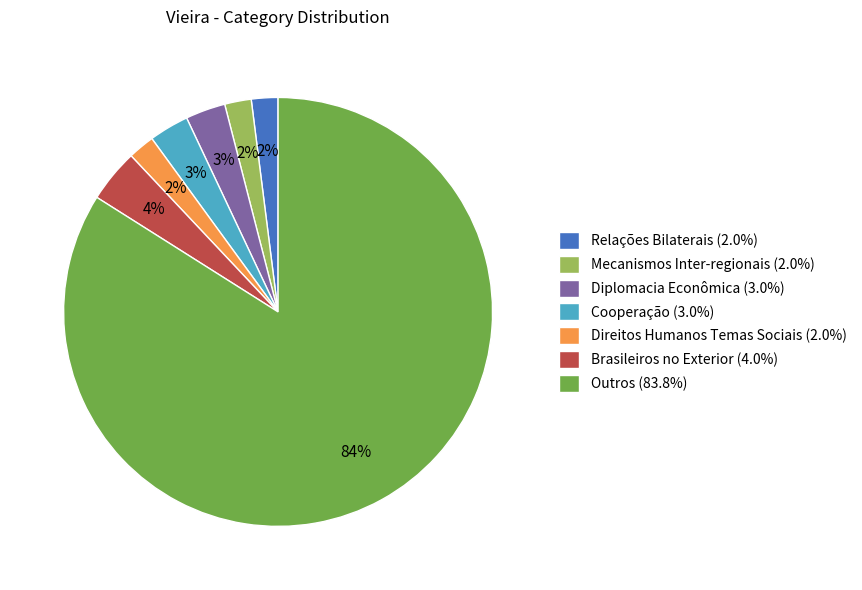

Is there a majority slice in this chart?

Yes